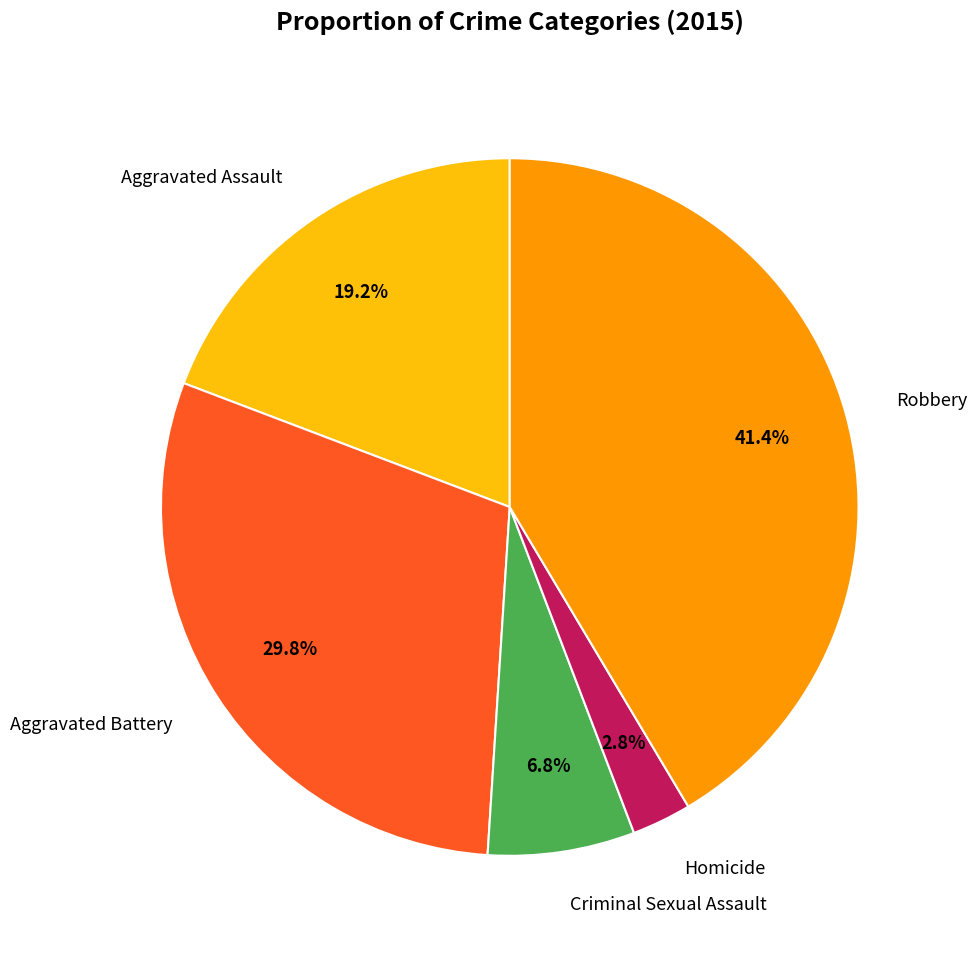

Is there any slice that represents more than half of the pie?

No